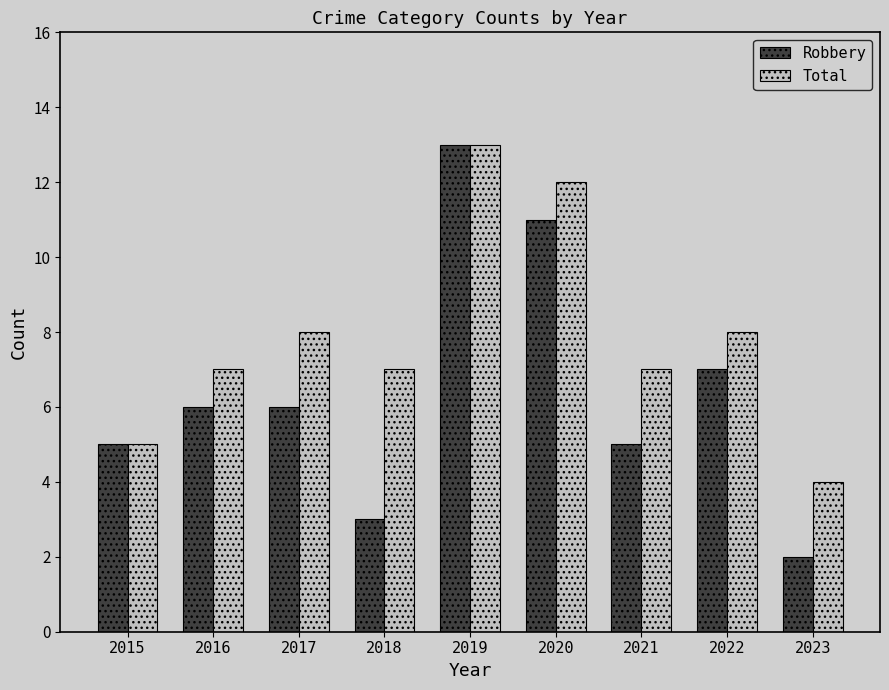

Rank the series at 2016 from lowest to highest value.

Robbery, Total